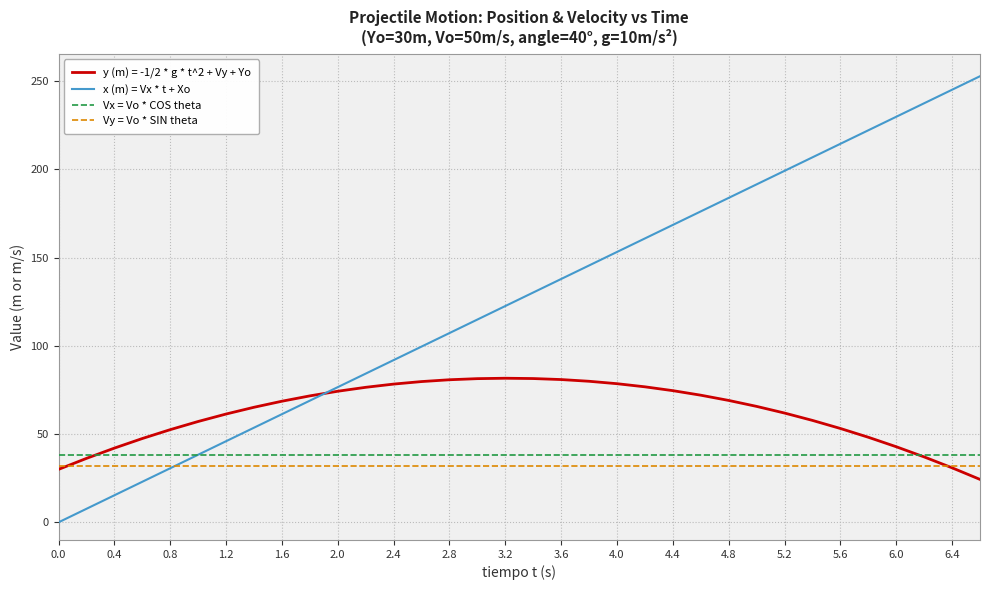

Which series has the largest total across all categories?

x (m) = Vx * t + Xo